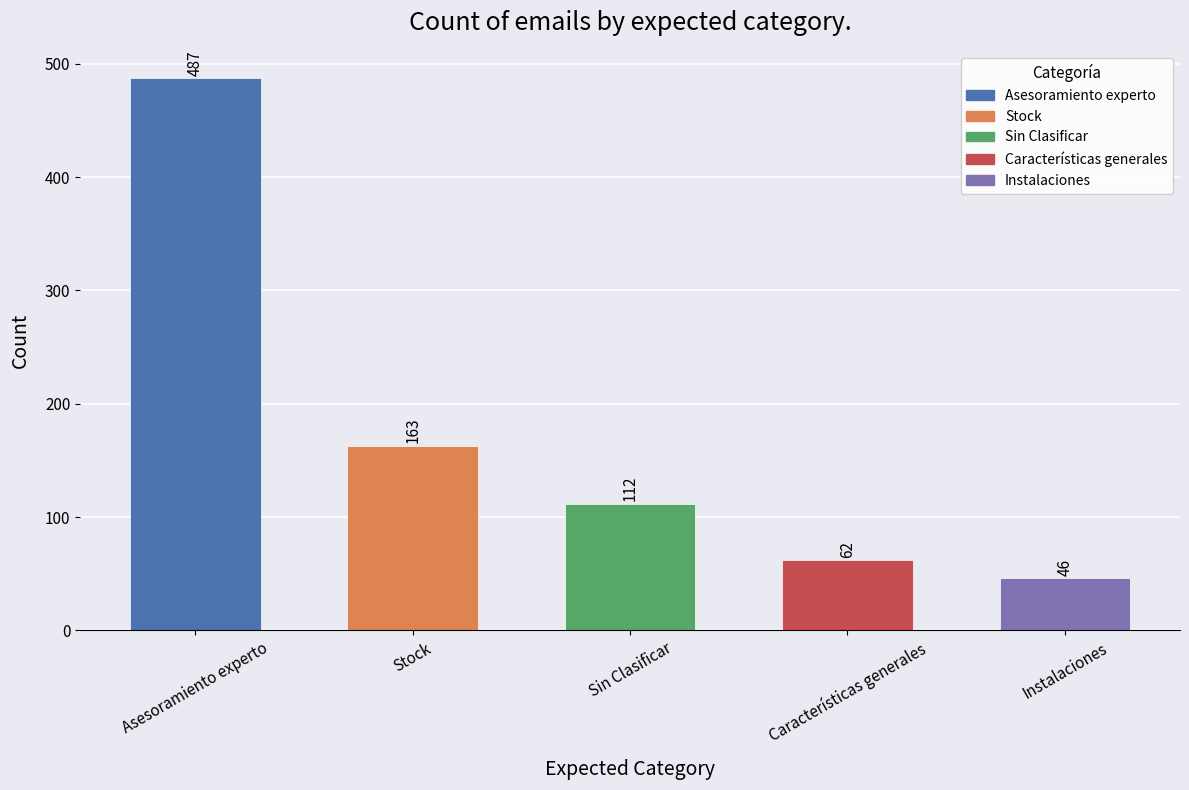

What value does the data have at Asesoramiento experto, to the nearest 10?

490